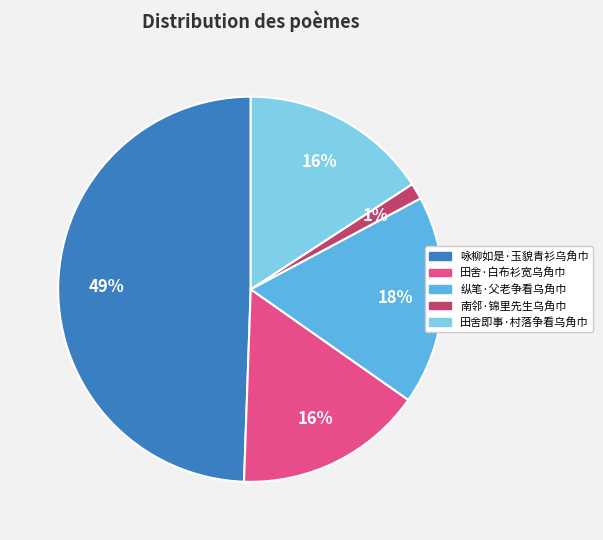

To the nearest percent, what is the difference between the largest and smallest slice percentages?

48%